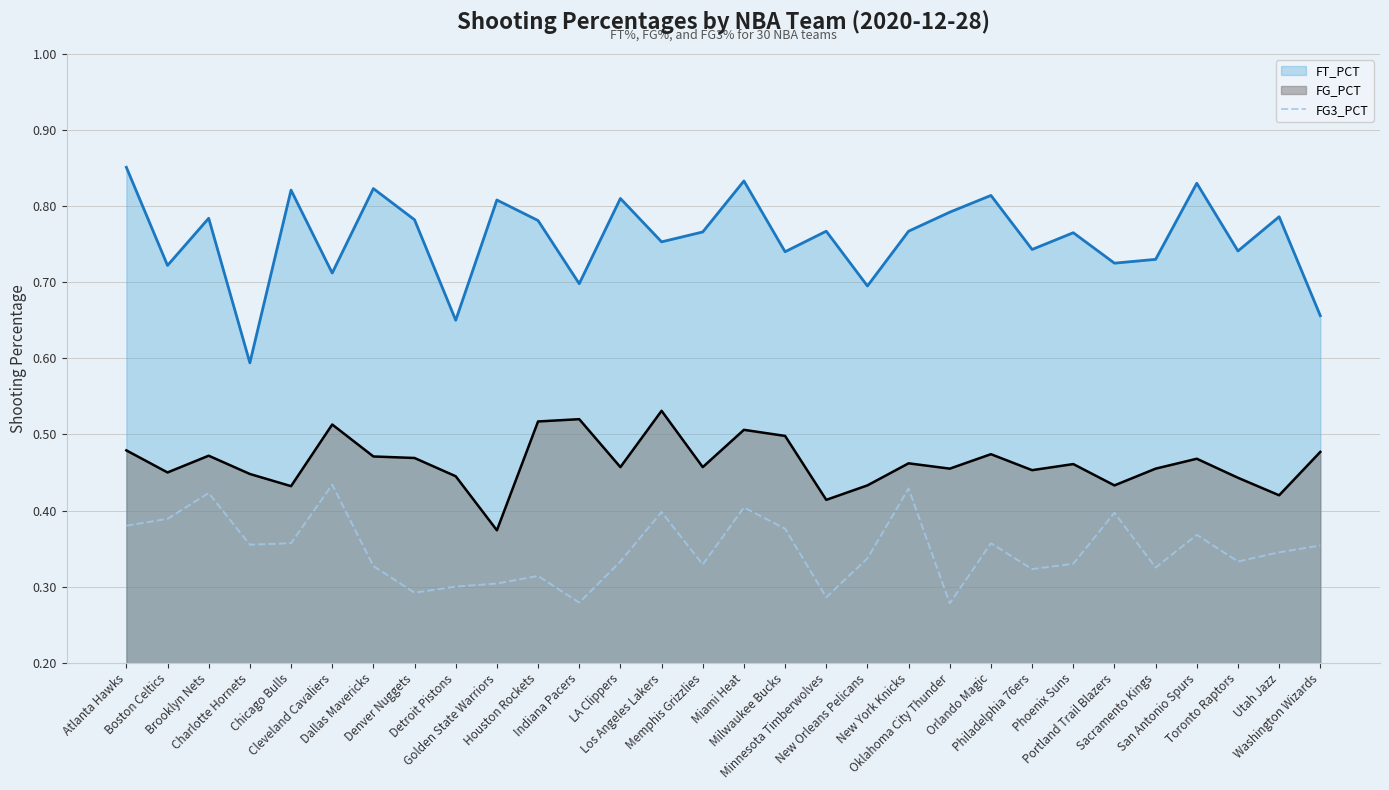

Does the chart display data point markers on the line(s)?

No